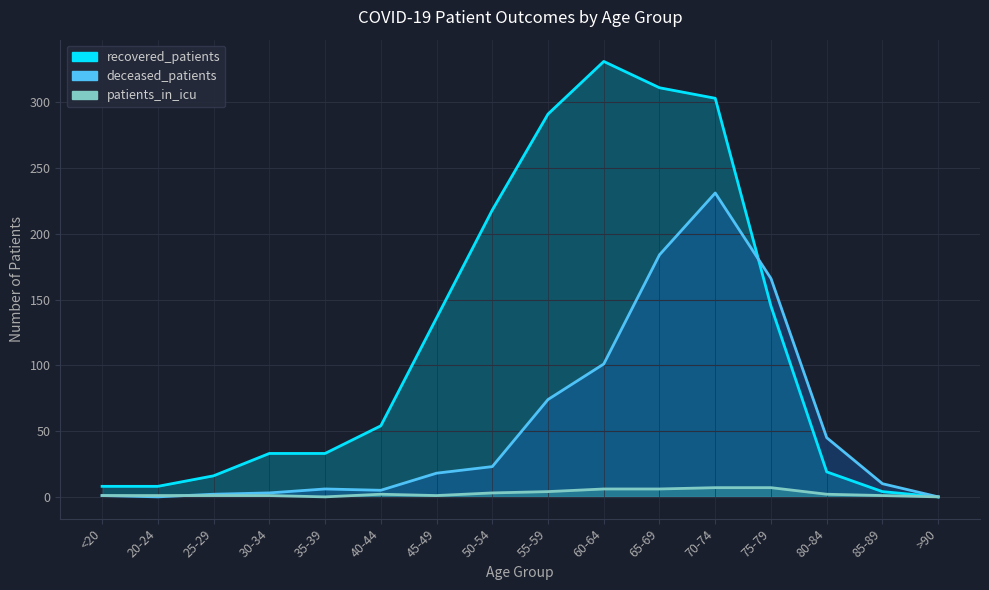

What is the sum of all recovered_patients values?

1910